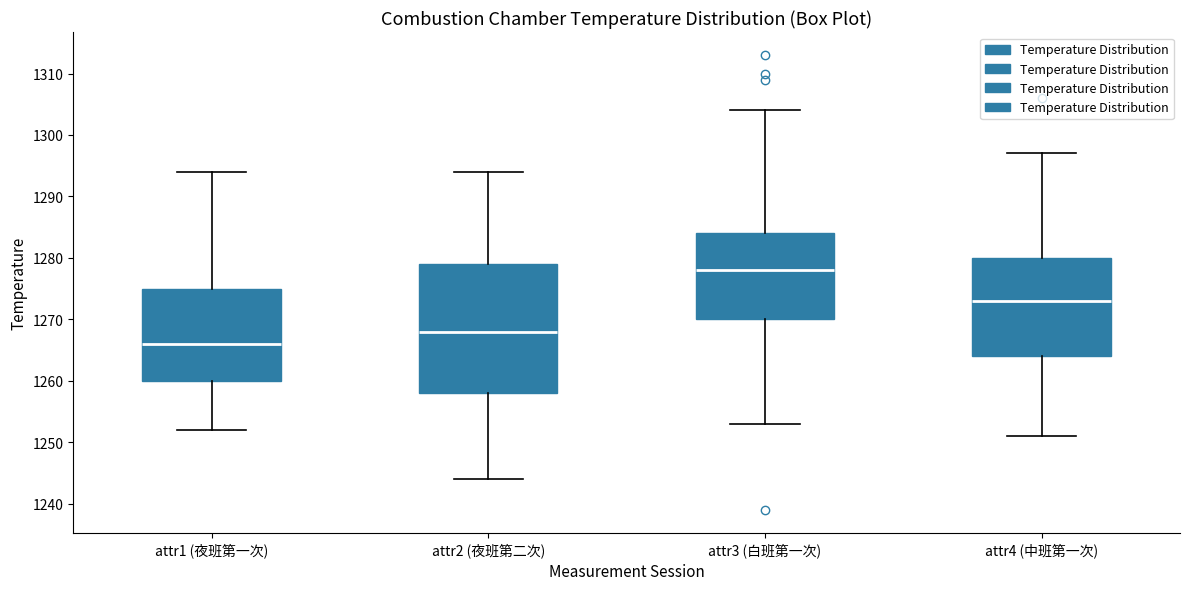

Where is the upper edge of the box for attr1 (夜班第一次) on the y-axis? The values are not printed on the chart, so give them approximately, as read against the axis.

1275